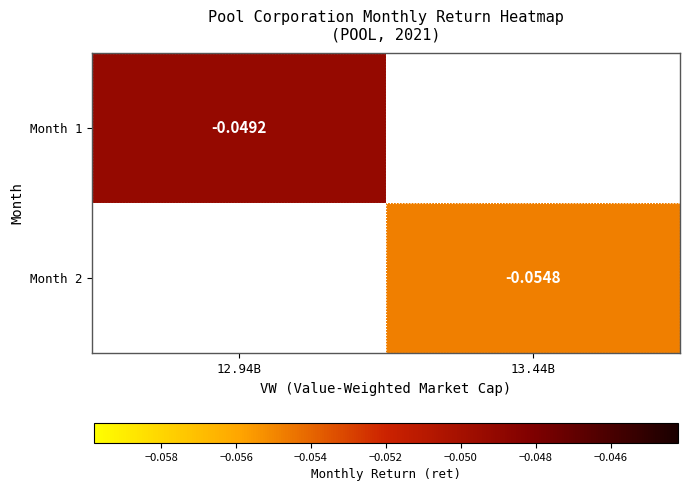

Is the value of Month 1 at 12.94B greater than the value of Month 2 at 13.44B?

Yes